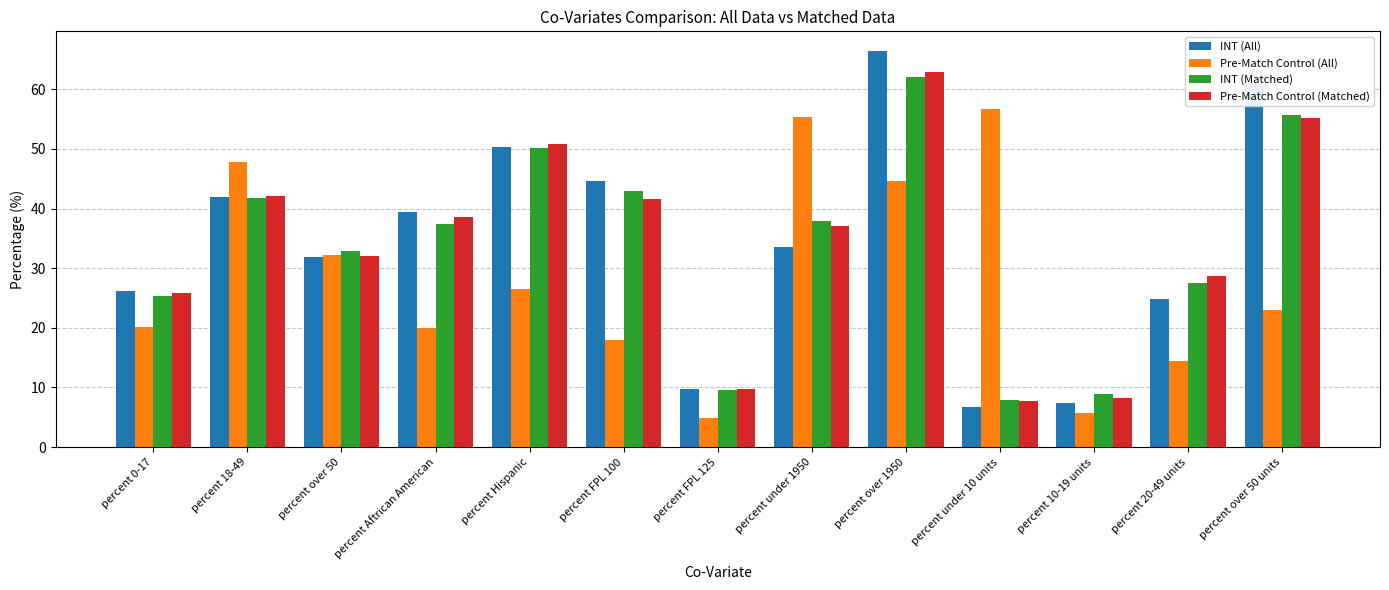

At which label does INT (Matched) first exceed 37?

percent 18-49